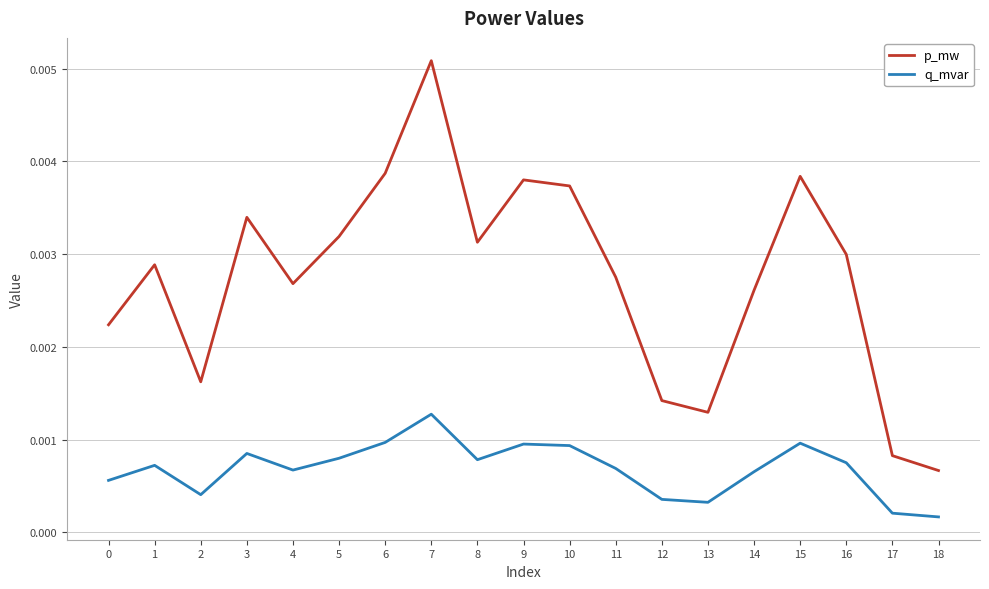

True or false: p_mw and q_mvar intersect in this chart.

False